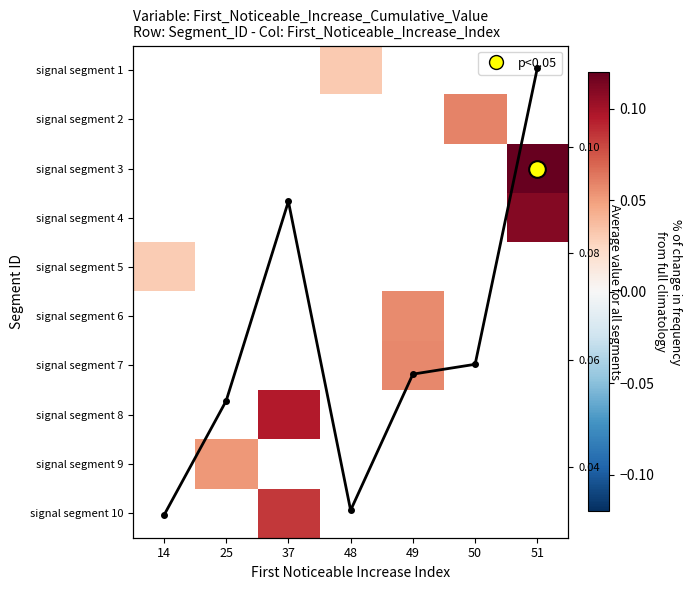

True or false: signal segment 9 has a value of 0.1 at 25.

True